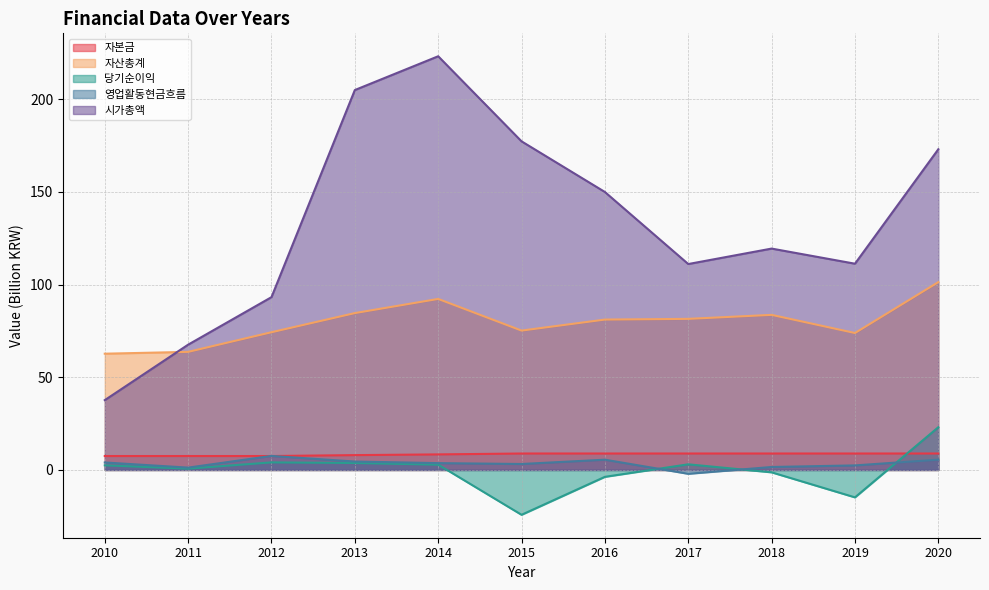

Does the chart have visible grid lines?

Yes